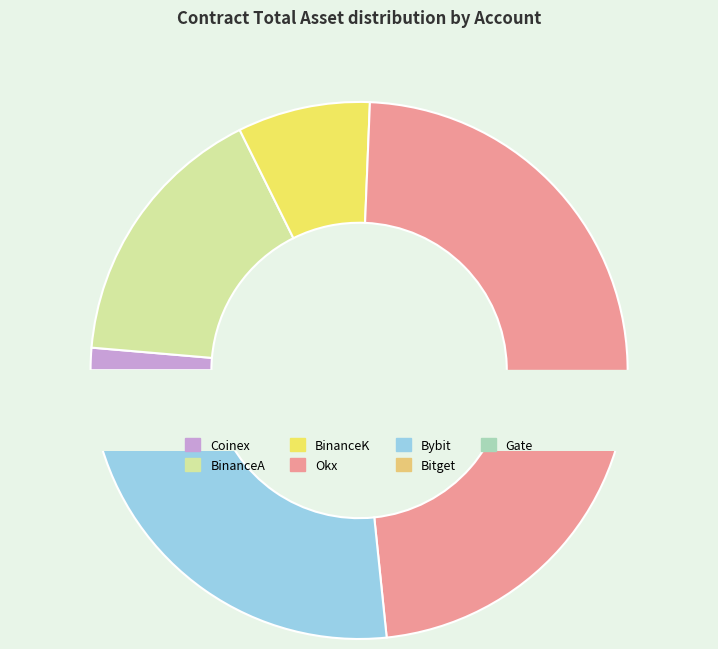

To the nearest percent, what is the average slice percentage?

14%